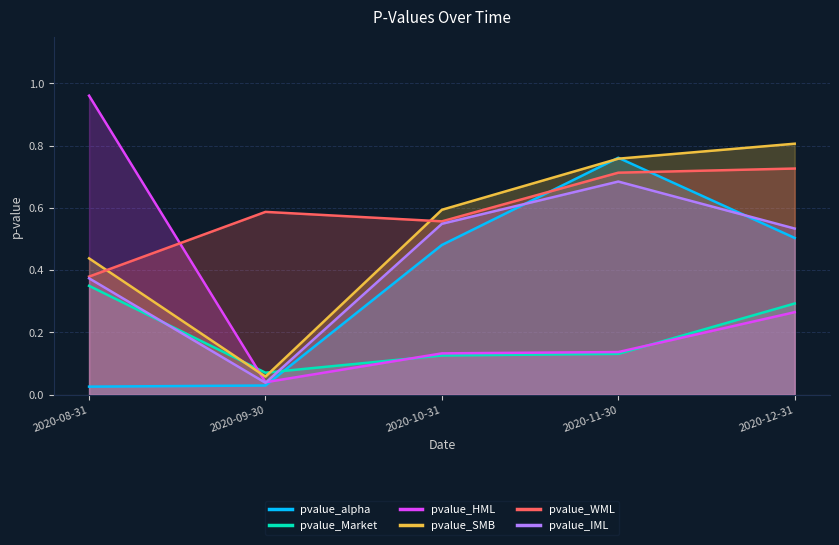

List the labels in order of pvalue_IML value, smallest first.

2020-09-30, 2020-08-31, 2020-12-31, 2020-10-31, 2020-11-30